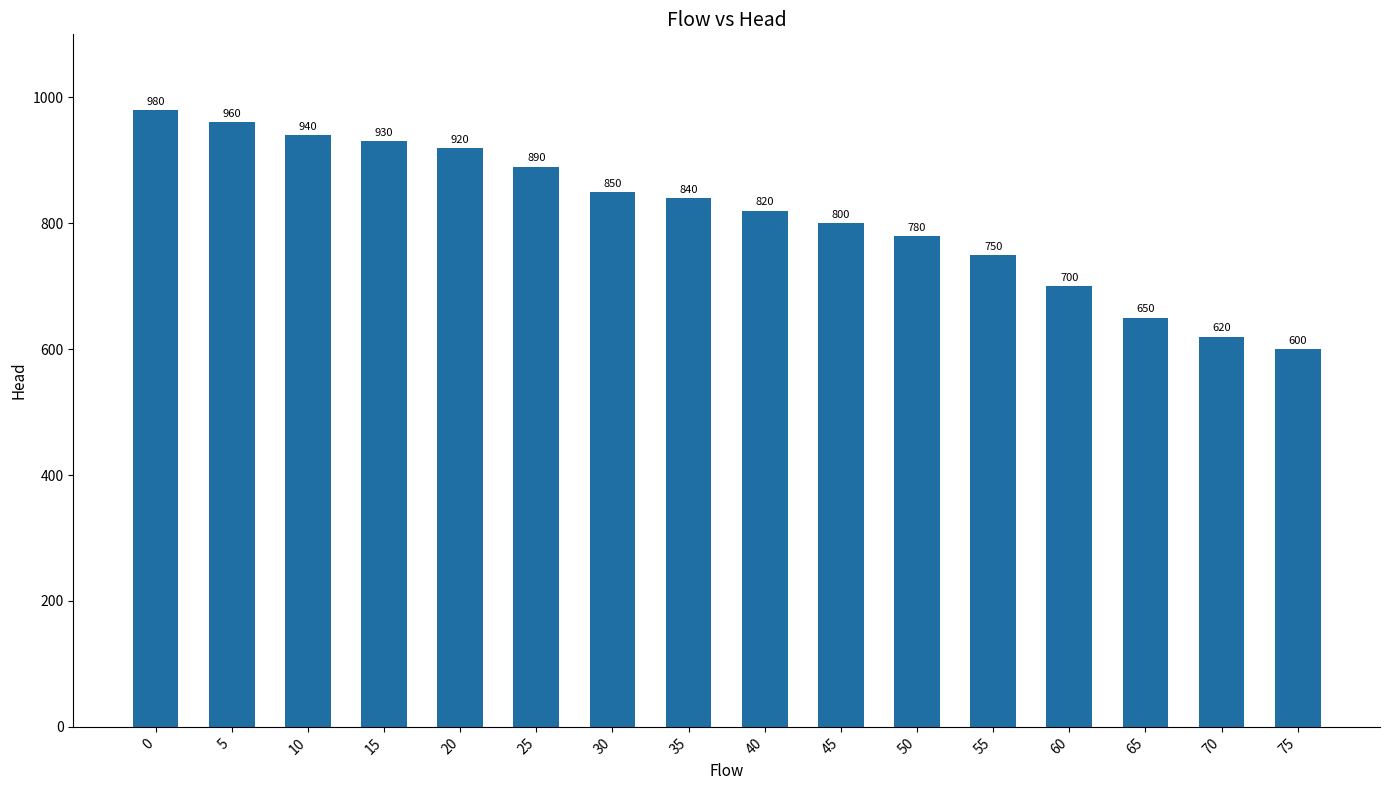

Reading left to right, extract all data points from this chart.

0=980	5=960	10=940	15=930	20=920	25=890	30=850	35=840	40=820	45=800	50=780	55=750	60=700	65=650	70=620	75=600